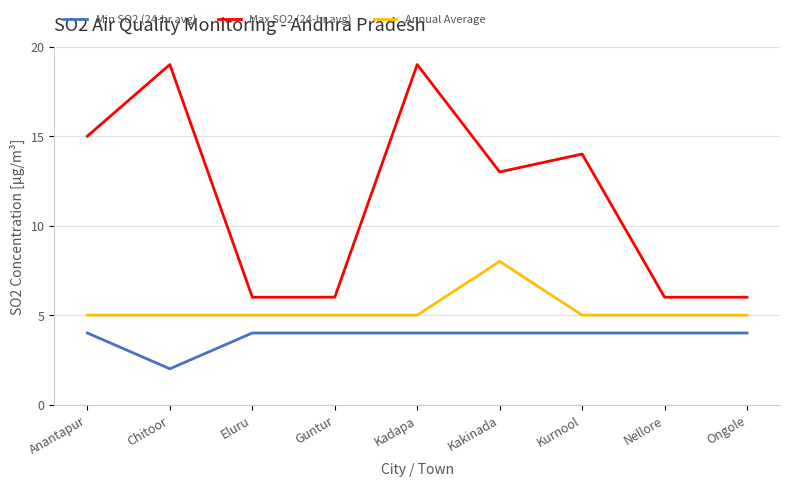

What is the difference between the Annual Average values at Anantapur and Kakinada?

3